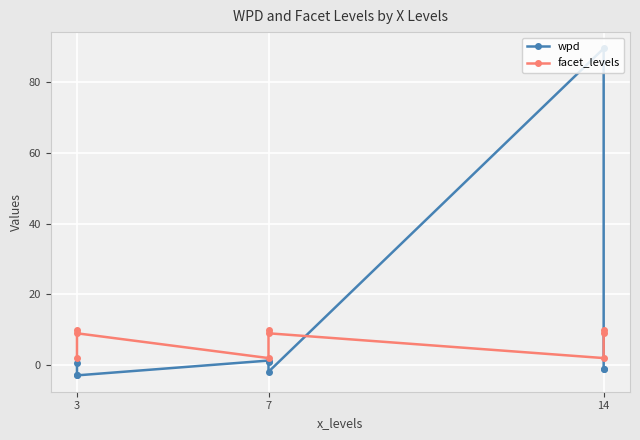

At which label does wpd first exceed -1?

3